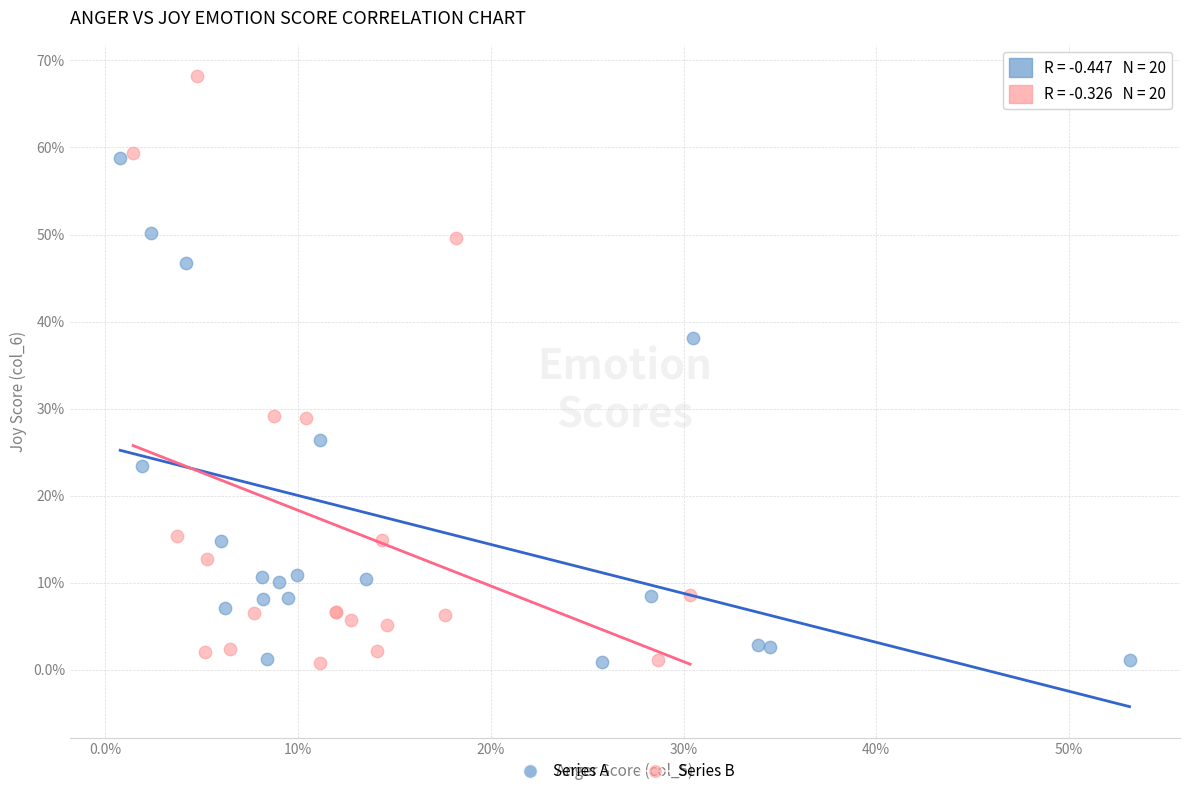

Which series has the largest Y range (max minus min)?

Series B